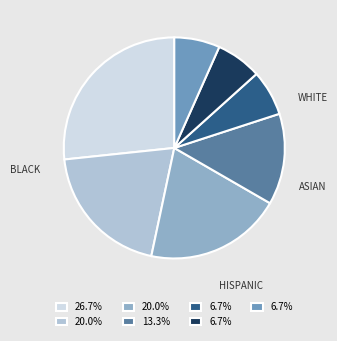

Is there a majority slice in this chart?

No